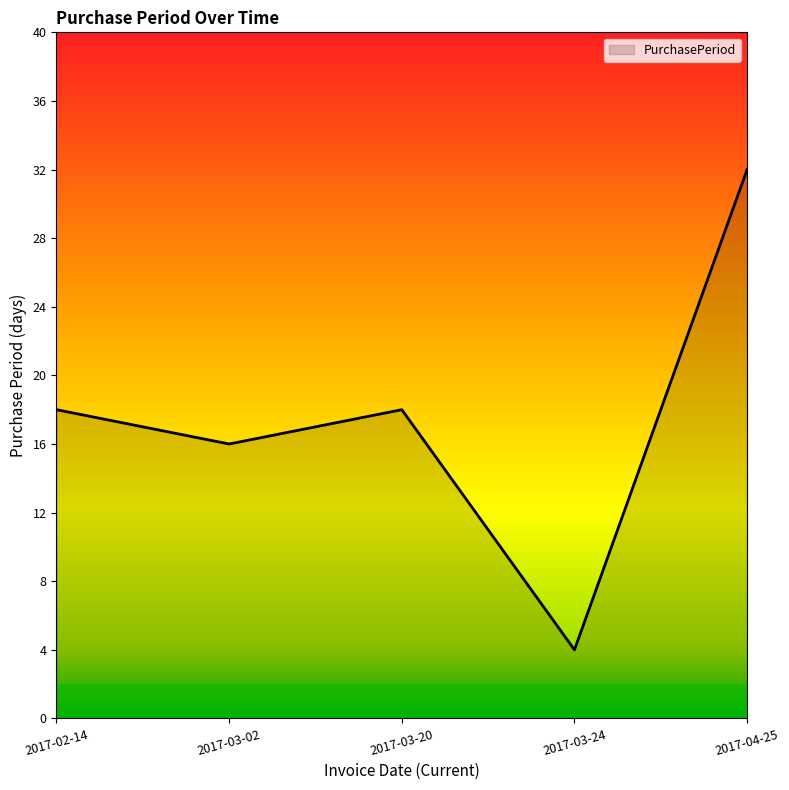

Which category has the lowest value across all series?

2017-03-24